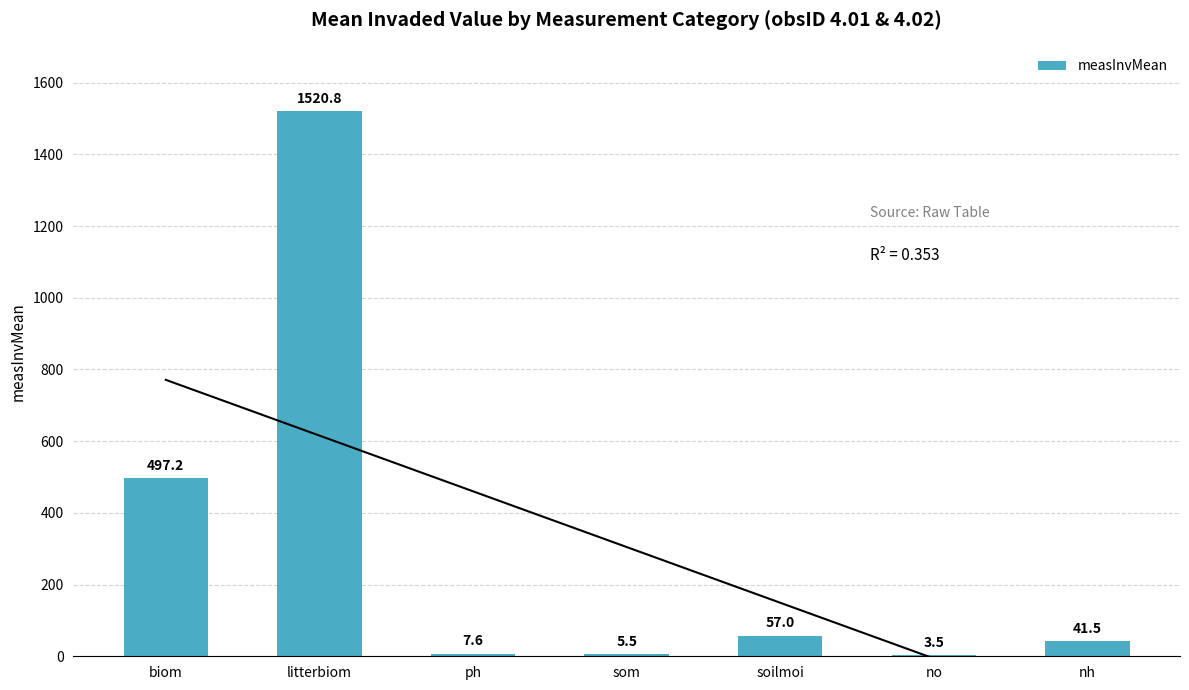

Rank the categories by value from lowest to highest.

no, som, ph, nh, soilmoi, biom, litterbiom